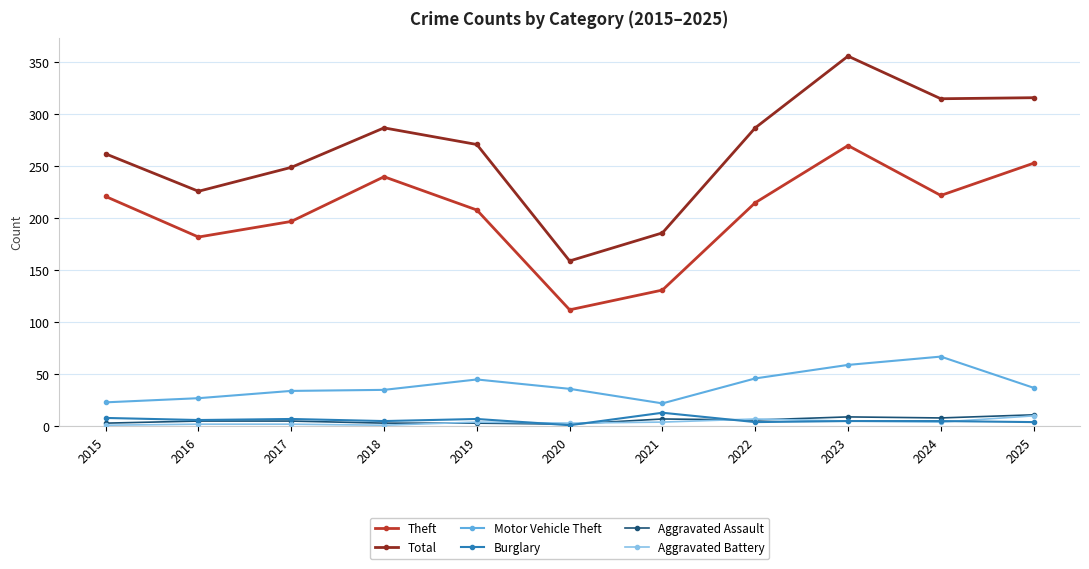

At which category is the sum across all series the highest?

2023